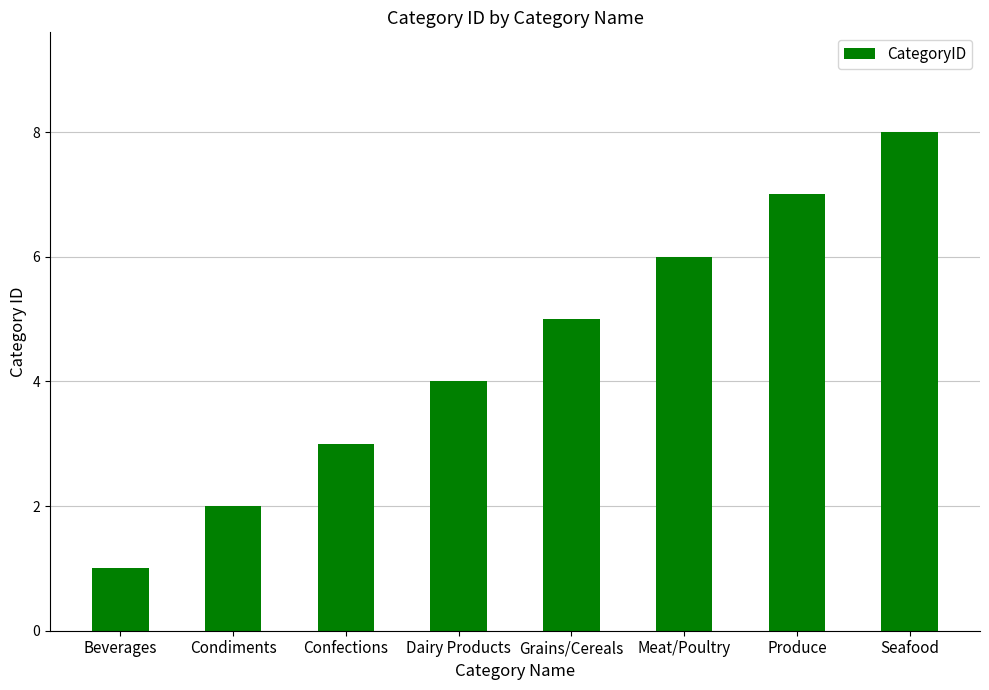

What is the difference between the second highest and minimum values?

6